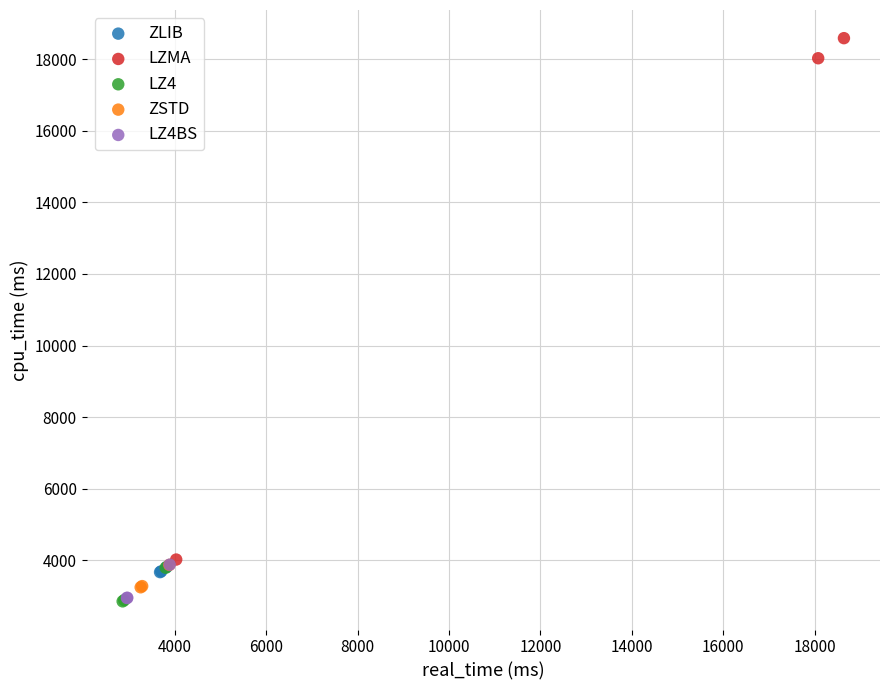

Which series has the widest spread of Y values?

LZMA